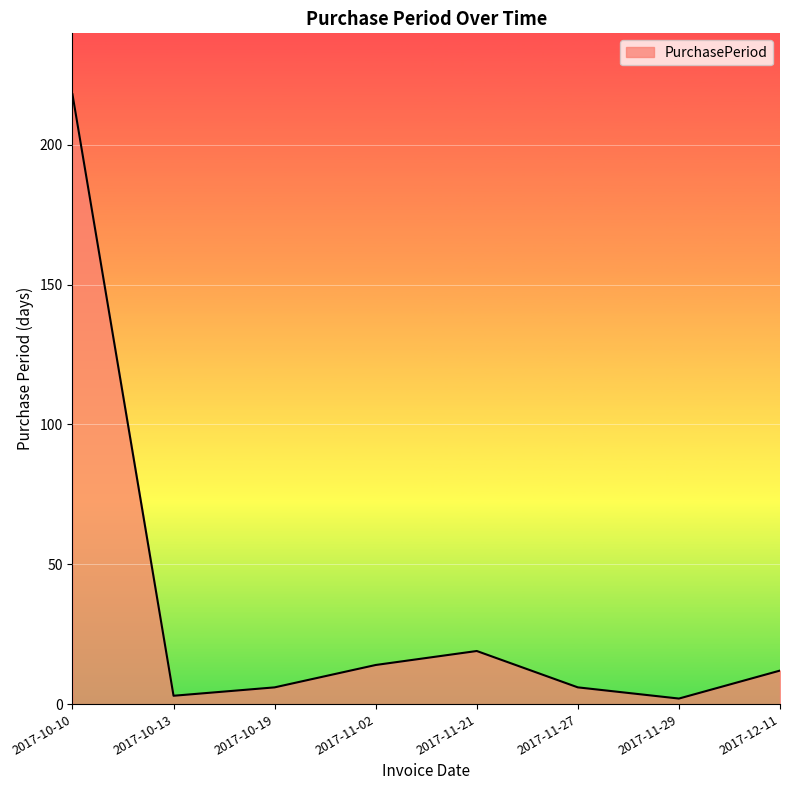

Approximately how many times larger is the value at 2017-12-11 compared to 2017-11-02?

0.9